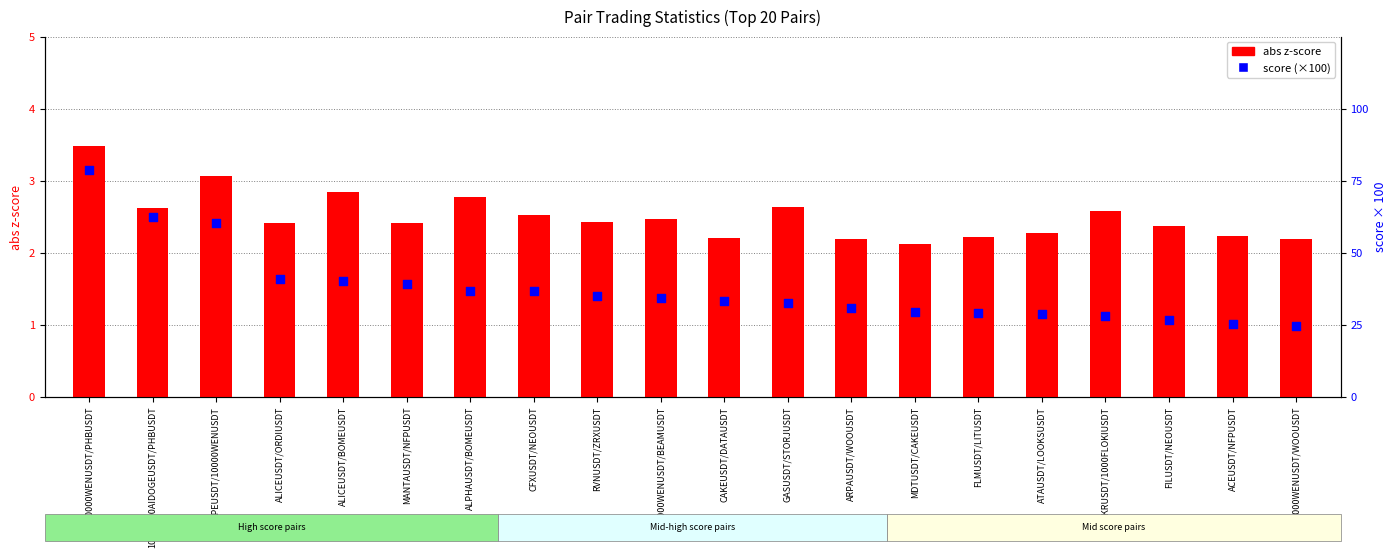

Which series has the largest Y range (max minus min)?

score (×100)